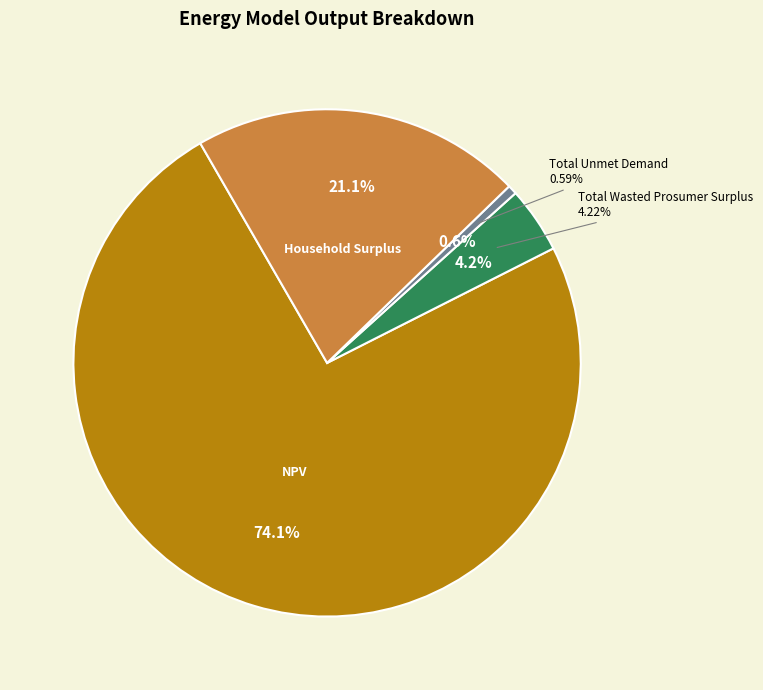

Which slice is the largest?

NPV